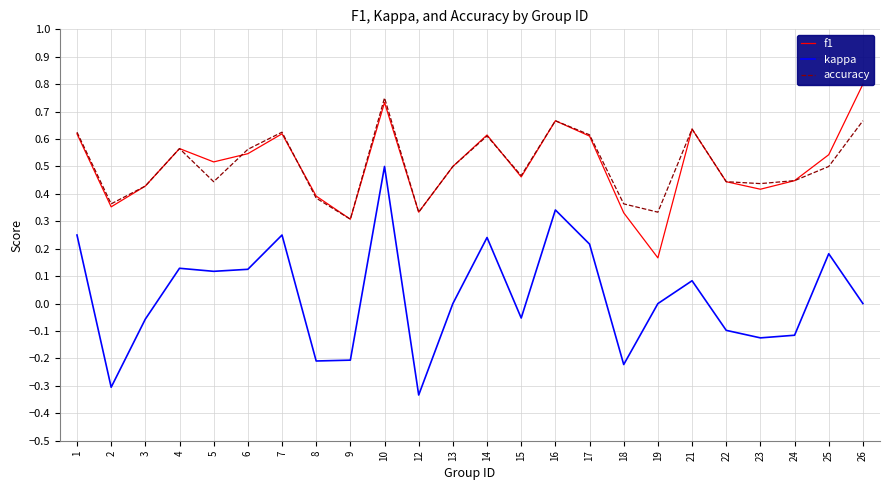

True or false: kappa and accuracy intersect in this chart.

False